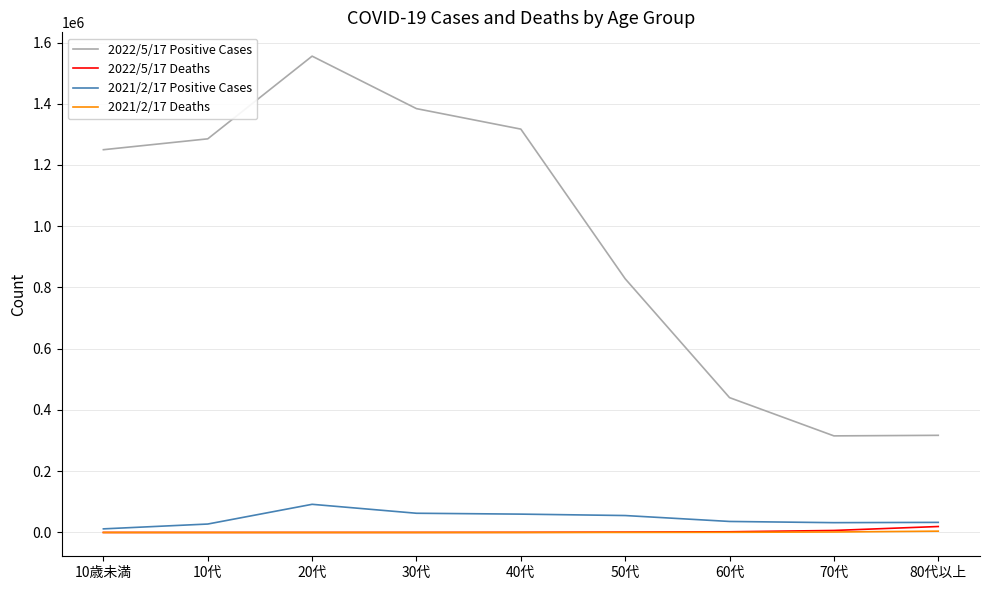

In 2022/5/17 Positive Cases, how many points are higher than both neighbors (excluding endpoints)?

1